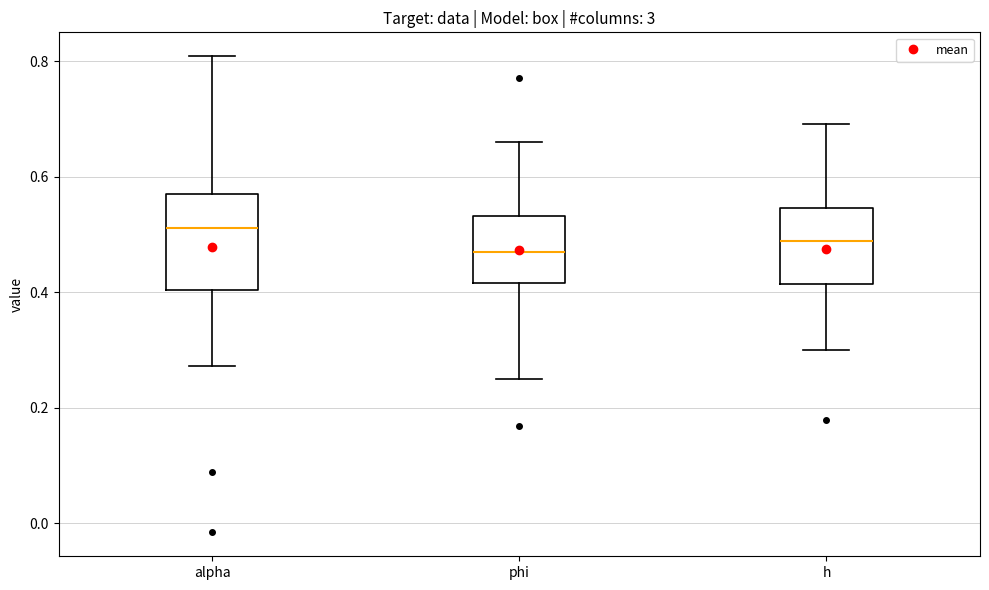

Reading left to right, read every box against the y-axis: the position of its median line, the range the box covers, and the ends of its whiskers. The values are not printed on the chart, so give them approximately, as read against the axis.

alpha: median 0.52, box 0.40 to 0.56, whiskers 0.28 to 0.80
phi: median 0.48, box 0.42 to 0.54, whiskers 0.24 to 0.66
h: median 0.48, box 0.42 to 0.54, whiskers 0.30 to 0.70